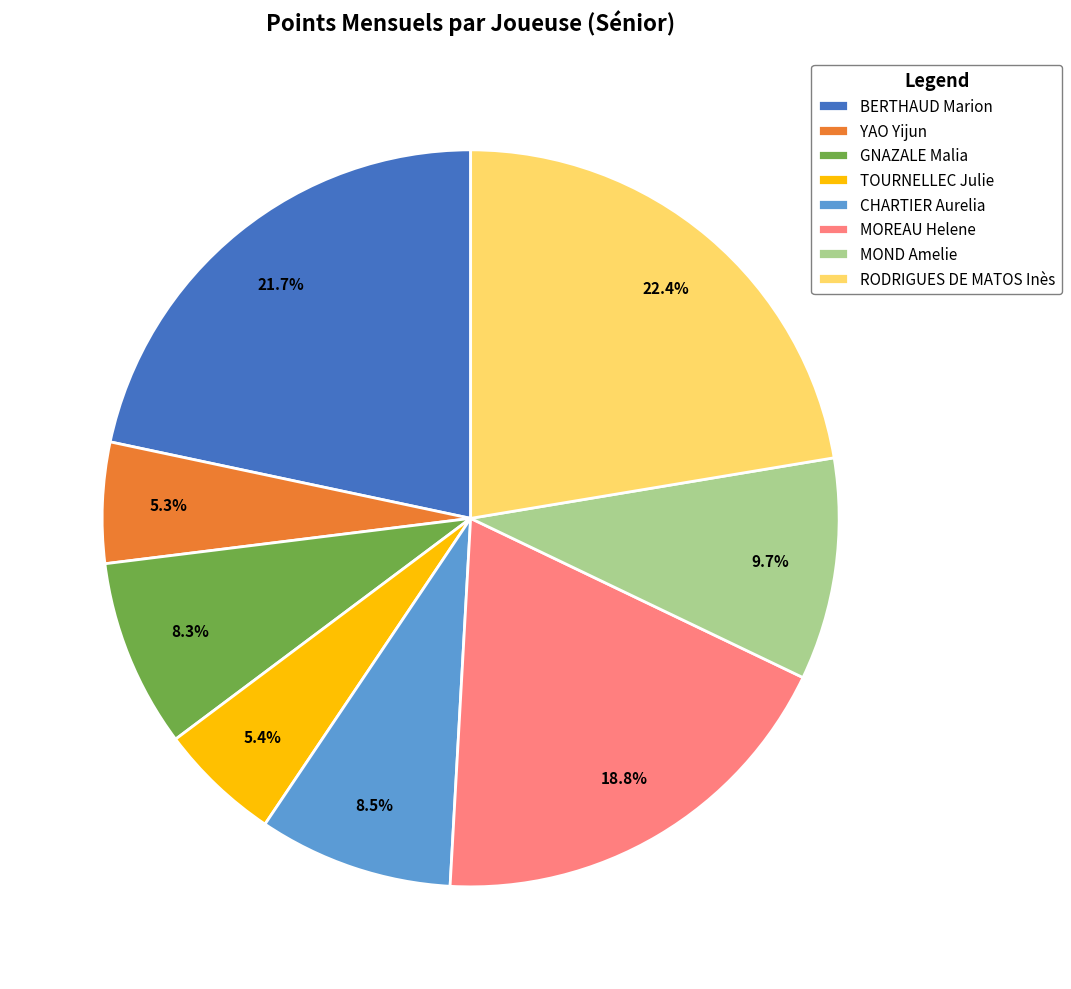

Count the number of slices in the pie.

8